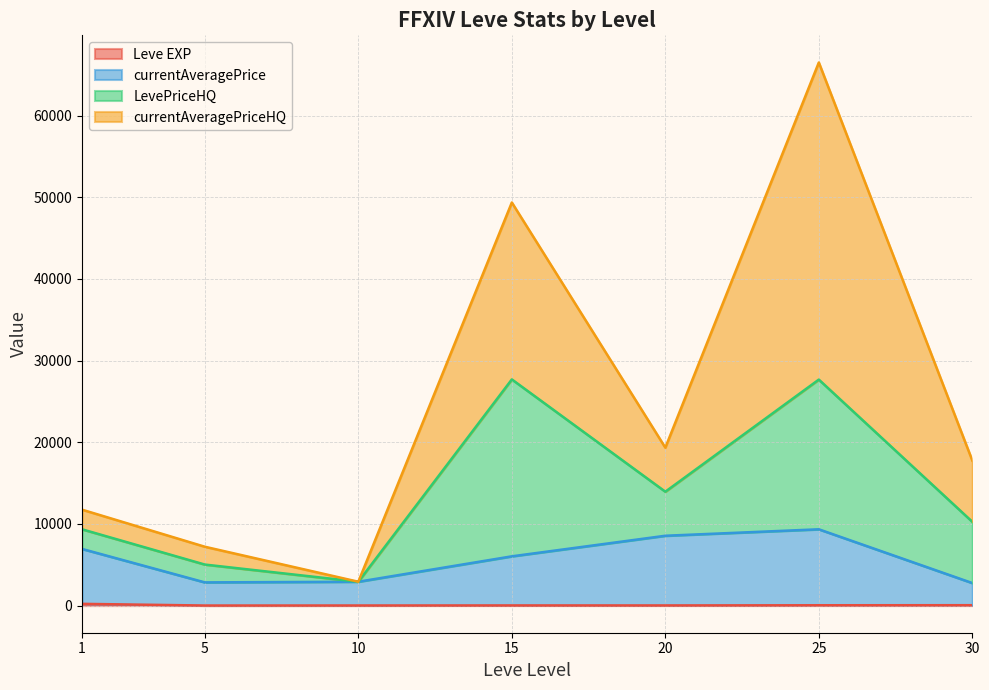

How many lines are shown in the chart?

4